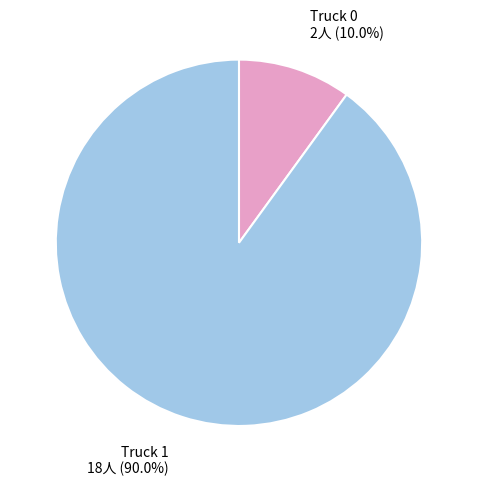

Approximately how many times larger is the value at Truck 0 compared to Truck 1?

0.1